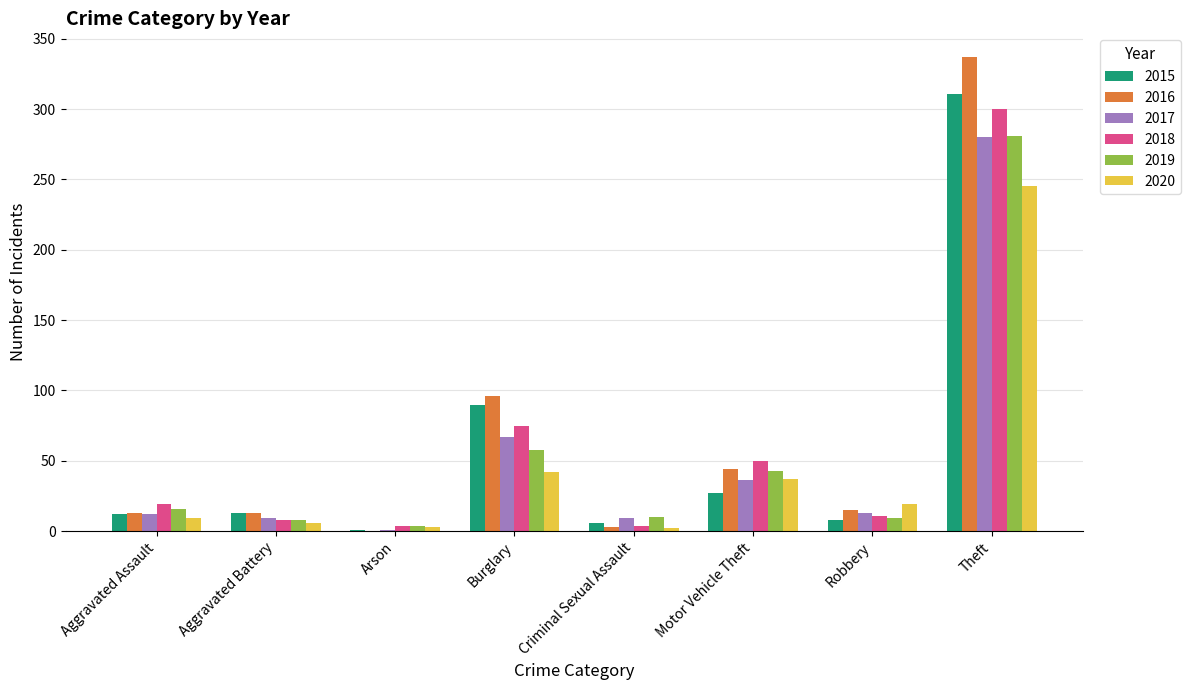

Is it true that 2020 equals 55 at Motor Vehicle Theft?

False